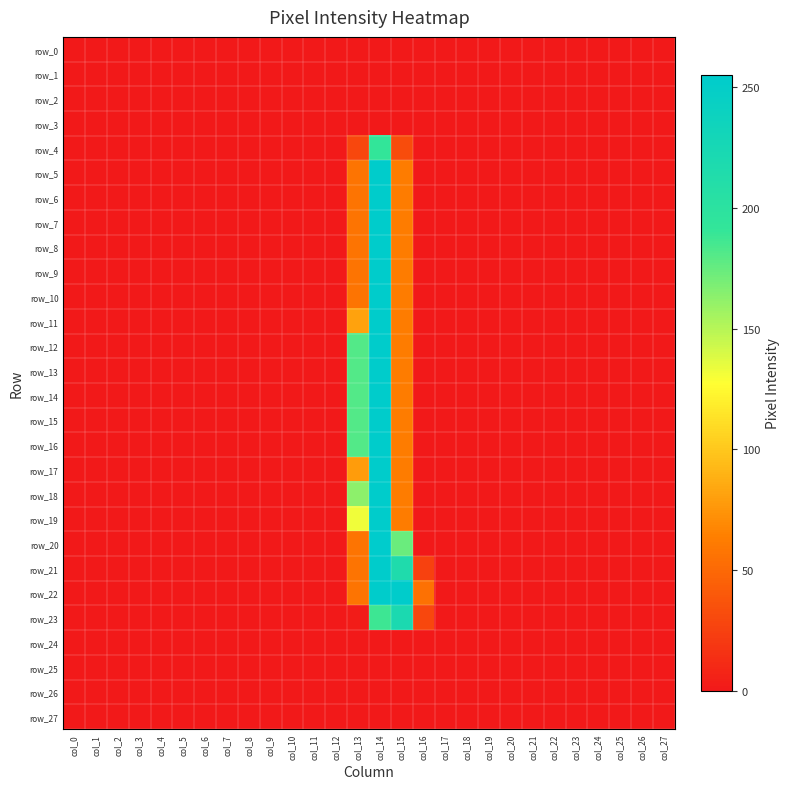

Which series has the largest total across all categories?

row_22